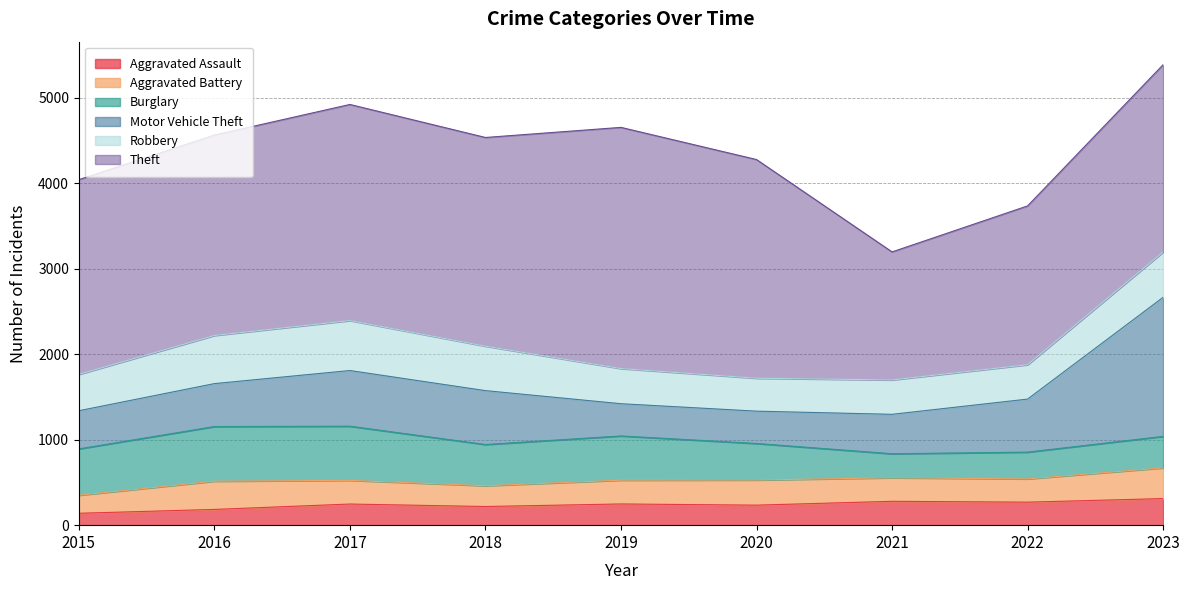

Reading left to right, extract all data points from this chart.

Aggravated Assault: 139	184	247	218	248	234	279	269	311
Aggravated Battery: 211	330	277	243	278	294	275	272	359
Burglary: 542	639	633	482	517	427	281	313	368
Motor Vehicle Theft: 446	502	651	630	377	378	461	620	1626
Robbery: 425	563	584	520	411	385	402	402	530
Theft: 2277	2343	2527	2440	2820	2557	1497	1857	2190